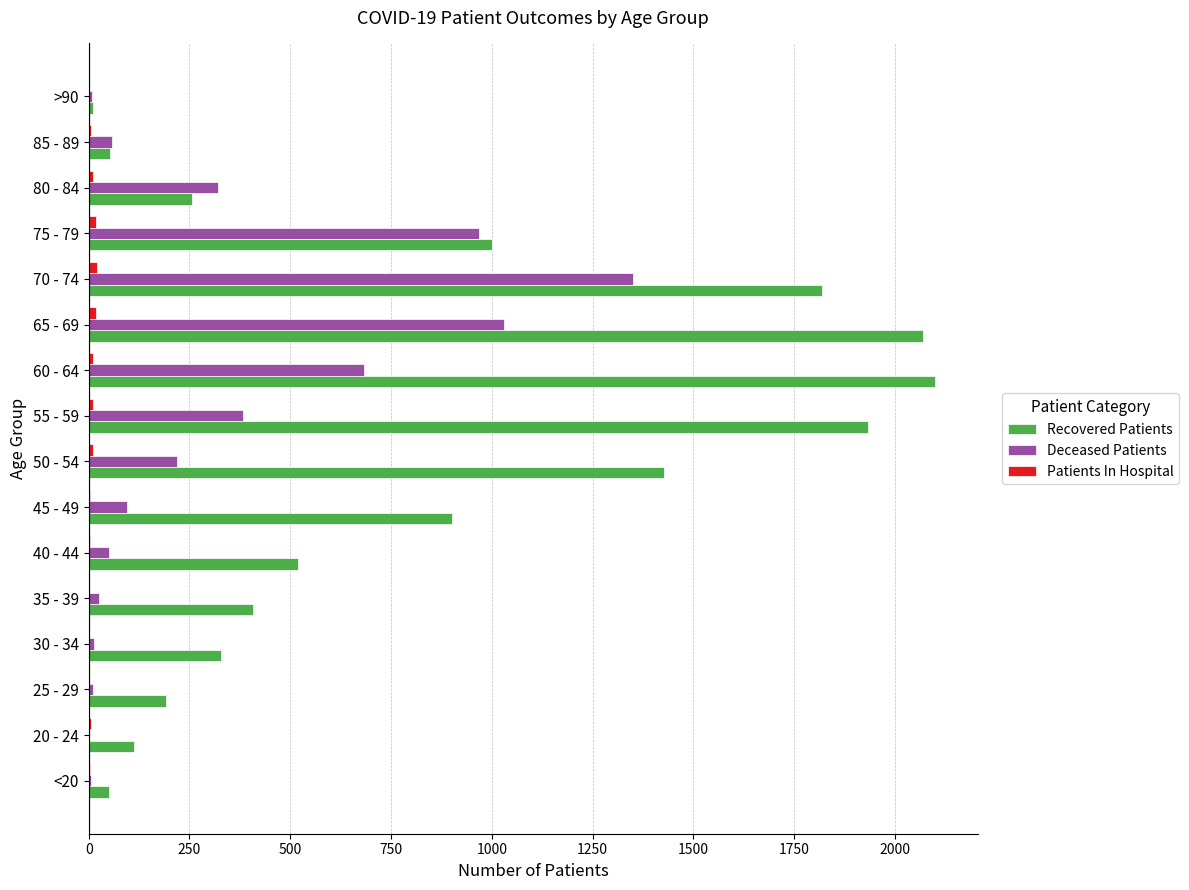

What is the maximum value for Deceased Patients?

1351